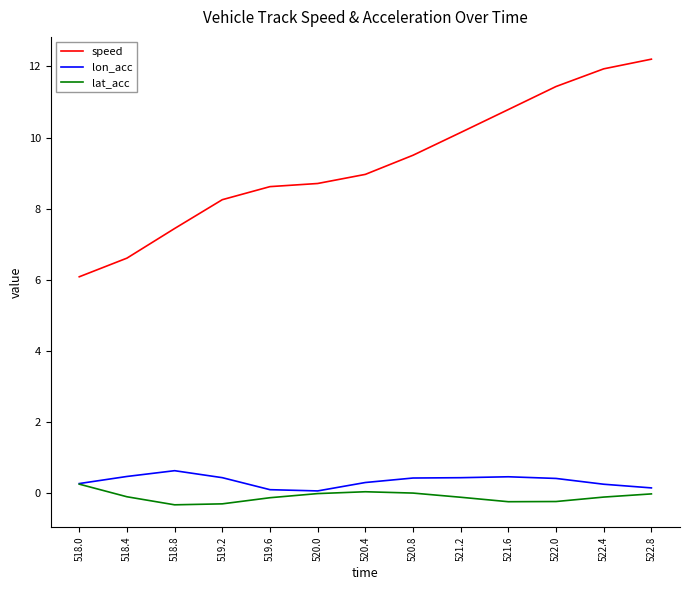

Which series has the largest total across all categories?

speed